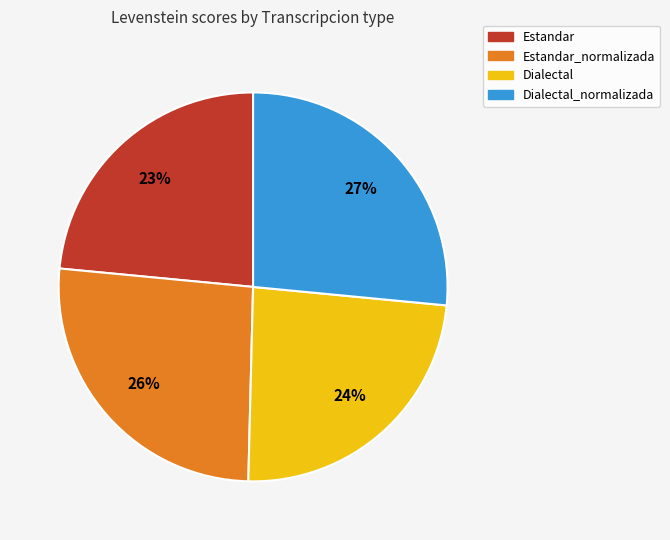

Does any single category account for the majority?

No